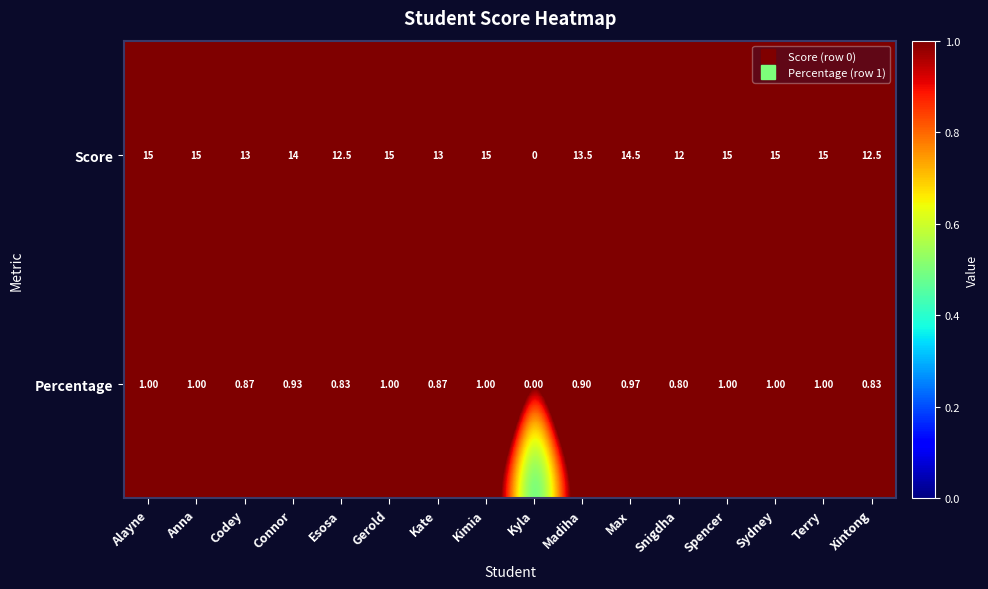

At which category does the chart reach its minimum across all series?

Kyla